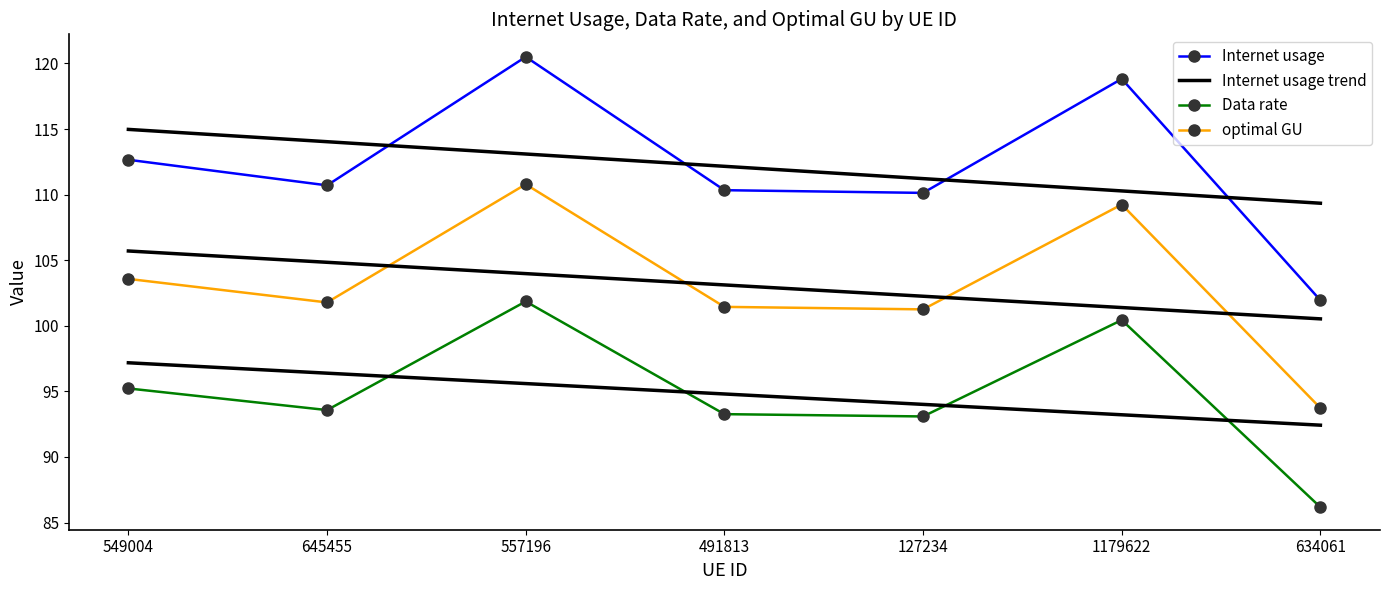

At which category does Internet usage reach its first local valley?

645455